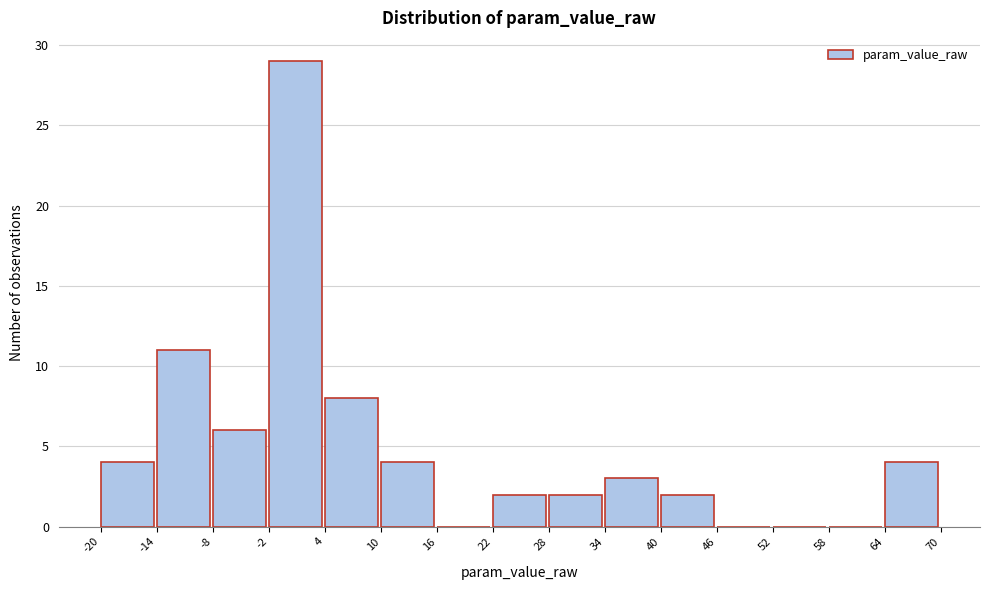

Reading left to right, list every bar in this chart as the range it spans on the x-axis followed by its height. The values are not printed on the chart, so give them approximately, as read against the axis.

-20 to -14: 4
-14 to -8: 11
-8 to -2: 6
-2 to 4: 29
4 to 10: 8
10 to 16: 4
16 to 22: 0
22 to 28: 2
28 to 34: 2
34 to 40: 3
40 to 46: 2
46 to 52: 0
52 to 58: 0
58 to 64: 0
64 to 70: 4